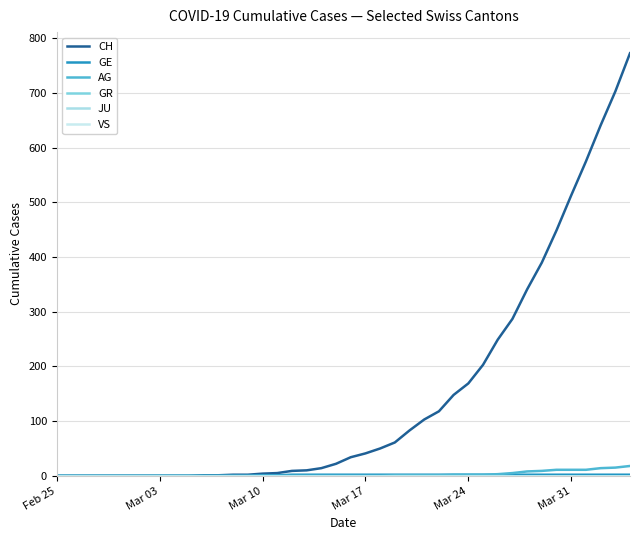

True or false: GE and CH intersect in this chart.

False